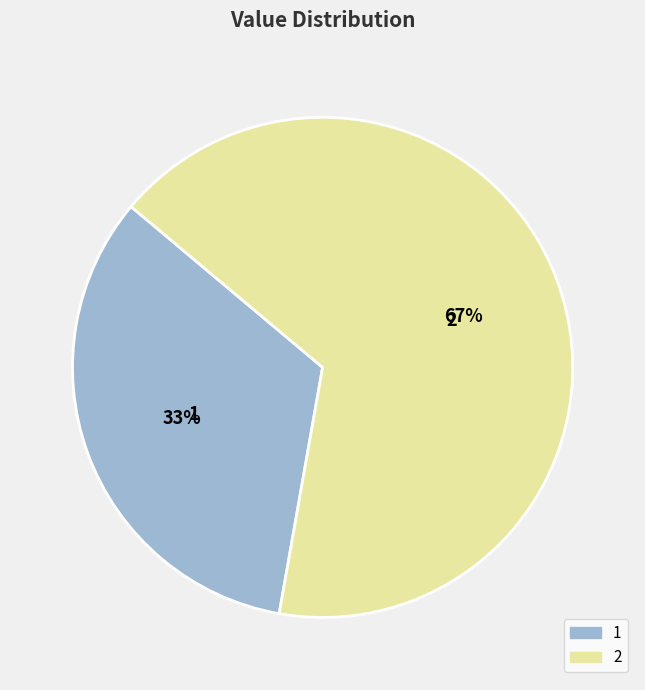

What percentage is the 1 slice, to the nearest percent?

33%